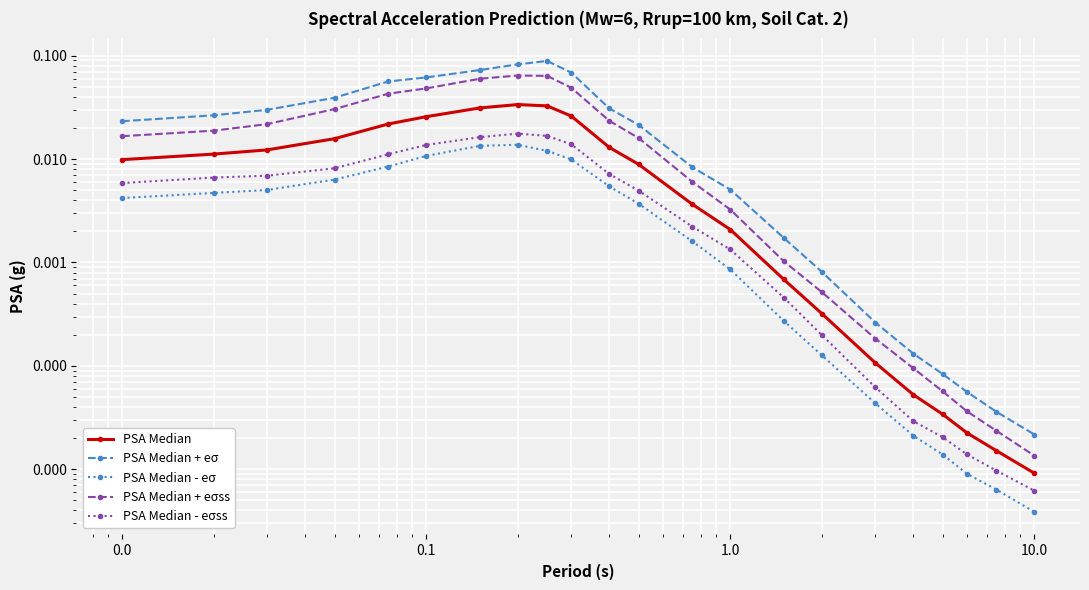

What is the difference between the maximum and second lowest values in the PSA Median + eσss series?

0.1